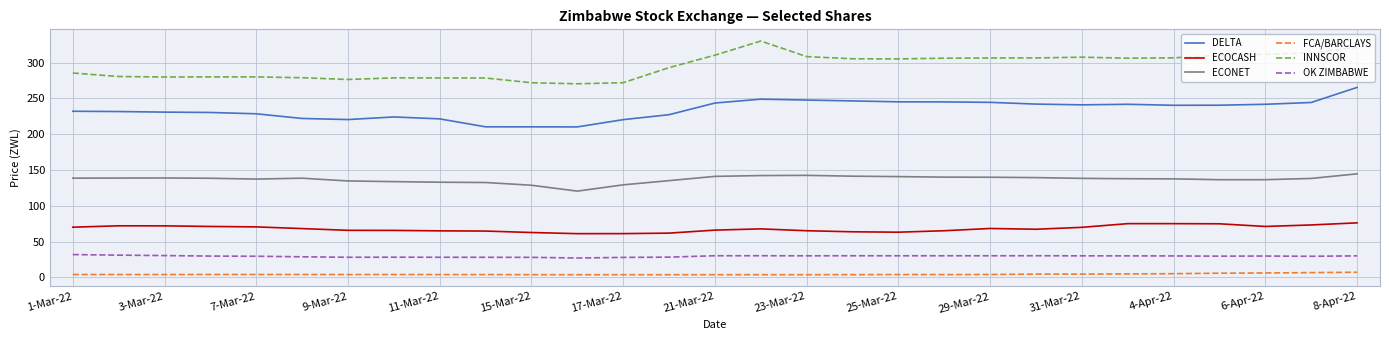

Which series has the largest total across all categories?

INNSCOR